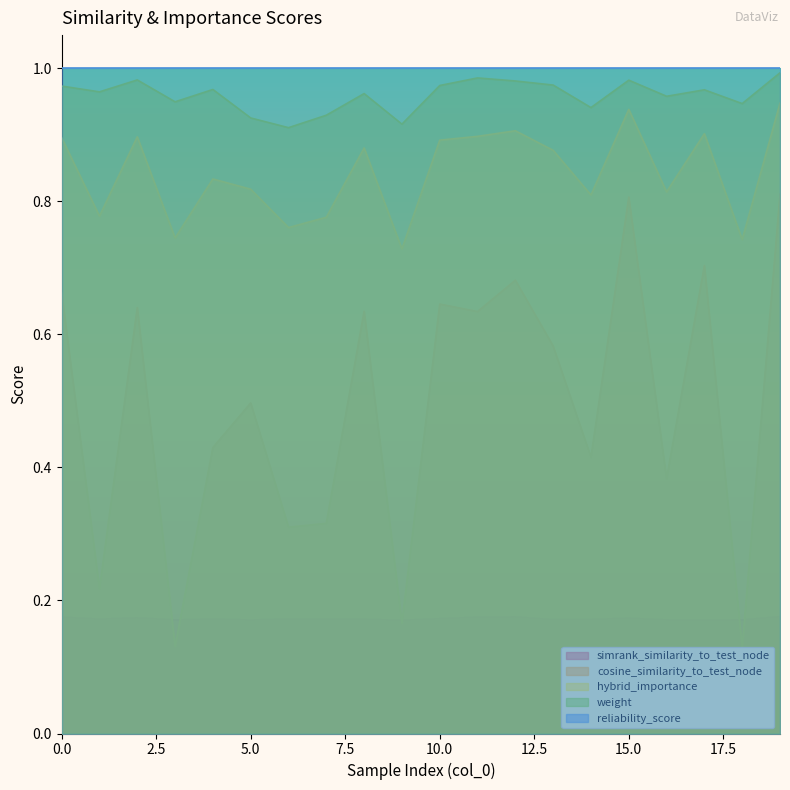

Count the number of categories in the chart.

20